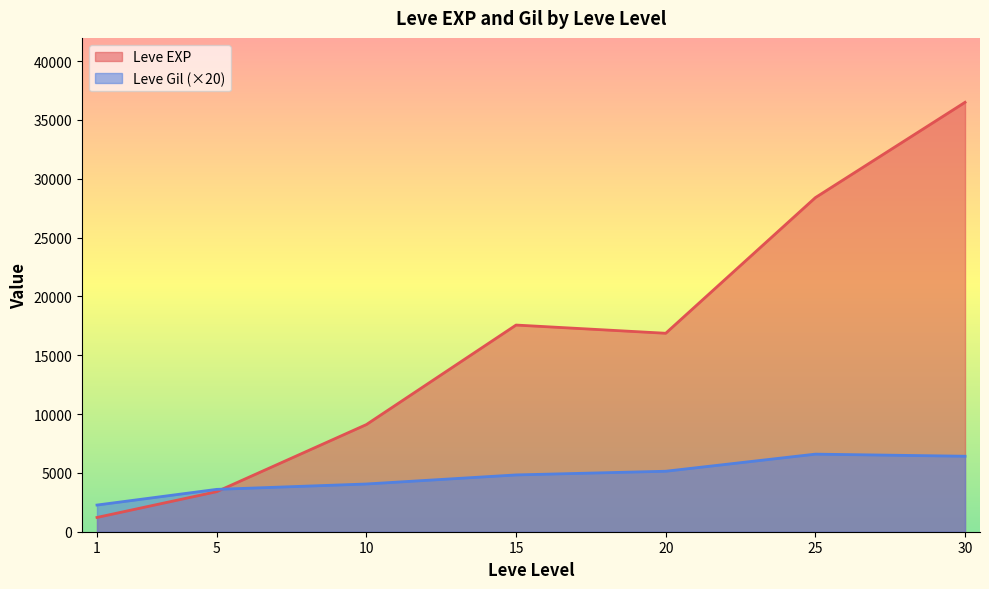

What is the approximate value of Leve Gil (×20) at 10?

4056.7